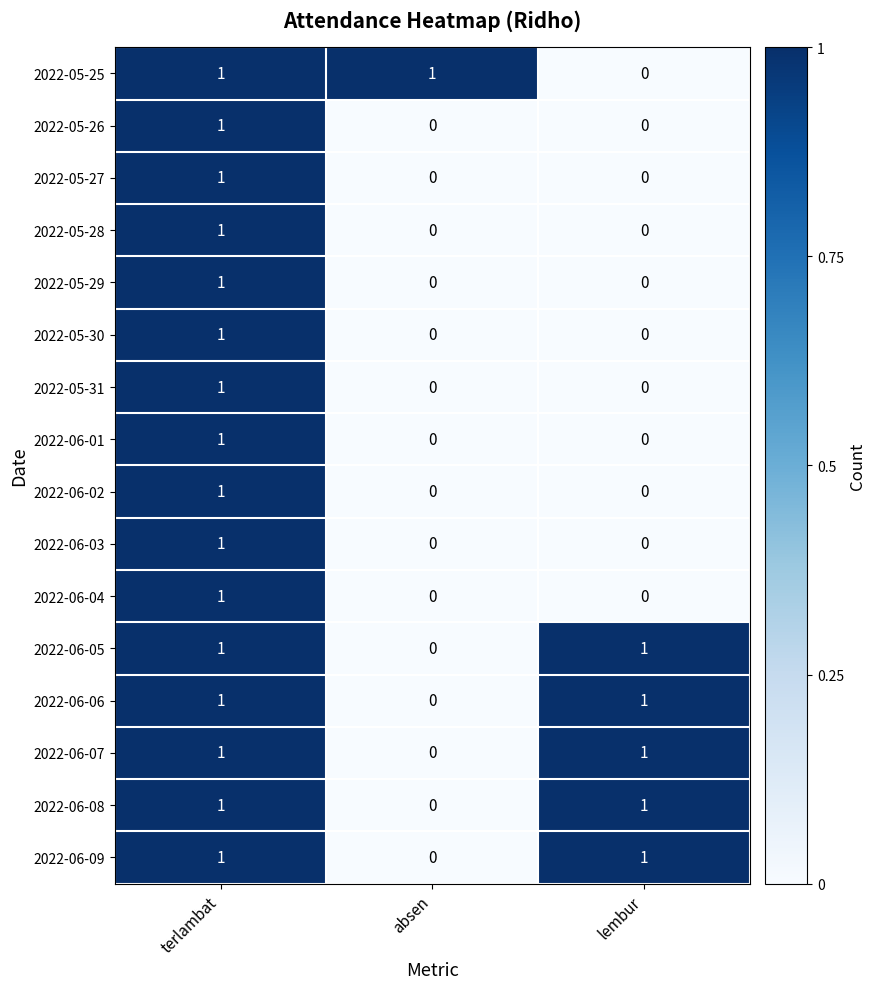

Which category has the highest value in the 2022-06-01 series?

terlambat